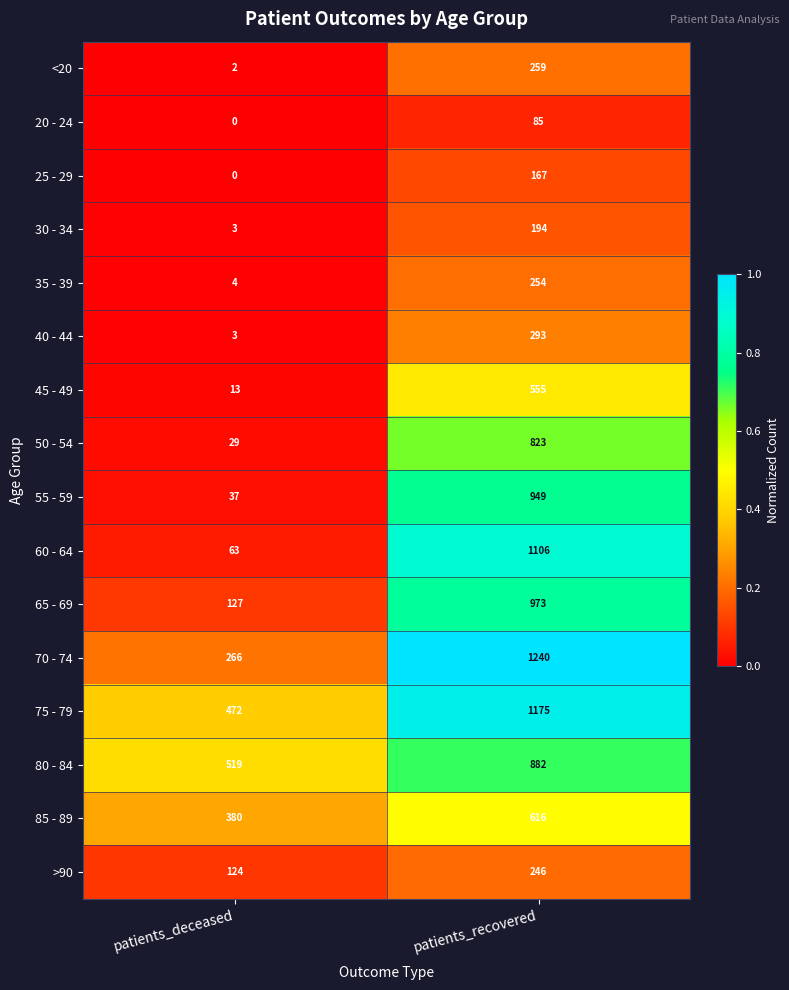

What is the difference between the maximum and minimum values in the 50 - 54 series?

794